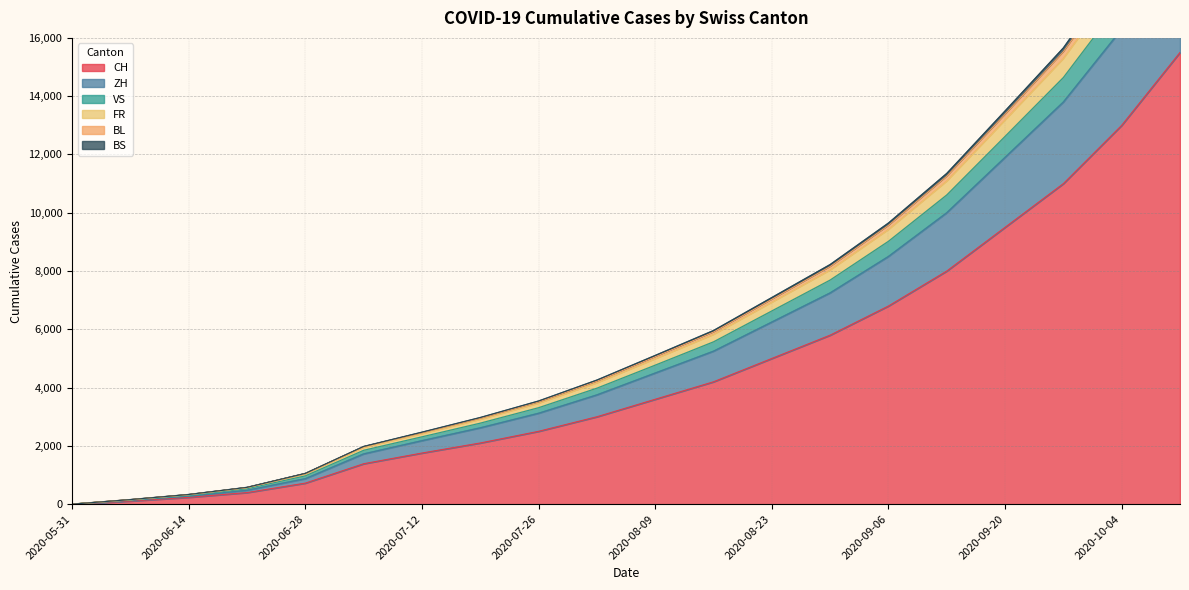

Reading left to right, list all the values displayed in this chart.

CH: 0	108	235	398	723	1388	1755	2100	2500	3000	3600	4200	5000	5800	6800	8000	9500	11000	13000	15500
ZH: 0	131	273	478	875	1725	2179	2620	3120	3750	4500	5250	6250	7250	8500	10000	11900	13800	16300	19400
VS: 0	150	323	563	1033	1941	2411	2902	3455	4155	4980	5815	6920	8025	9415	11075	13170	15280	18030	21435
FR: 0	153	327	570	1049	1968	2449	2948	3510	4222	5060	5908	7030	8153	9565	11252	13379	15523	18315	21770
BL: 0	157	332	577	1056	1980	2470	2973	3540	4258	5103	5958	7090	8222	9646	11348	13492	15655	18470	21953
BS: 0	141	301	531	972	1849	2311	2780	3310	3980	4770	5570	6630	7690	9020	10610	12620	14640	17280	20550